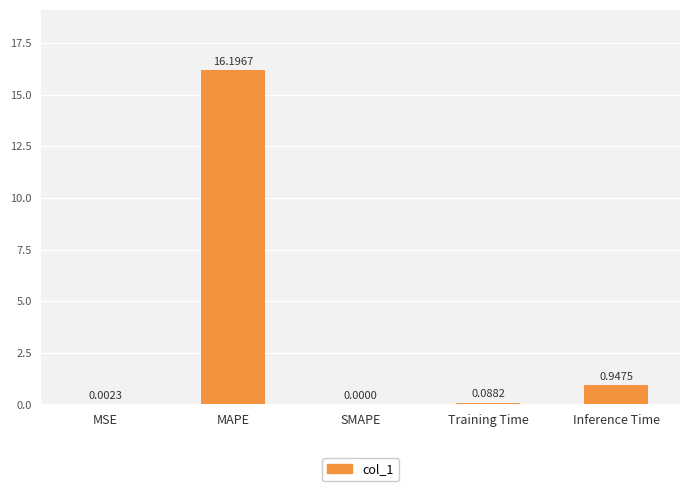

Between MSE and SMAPE, which is larger?

MSE